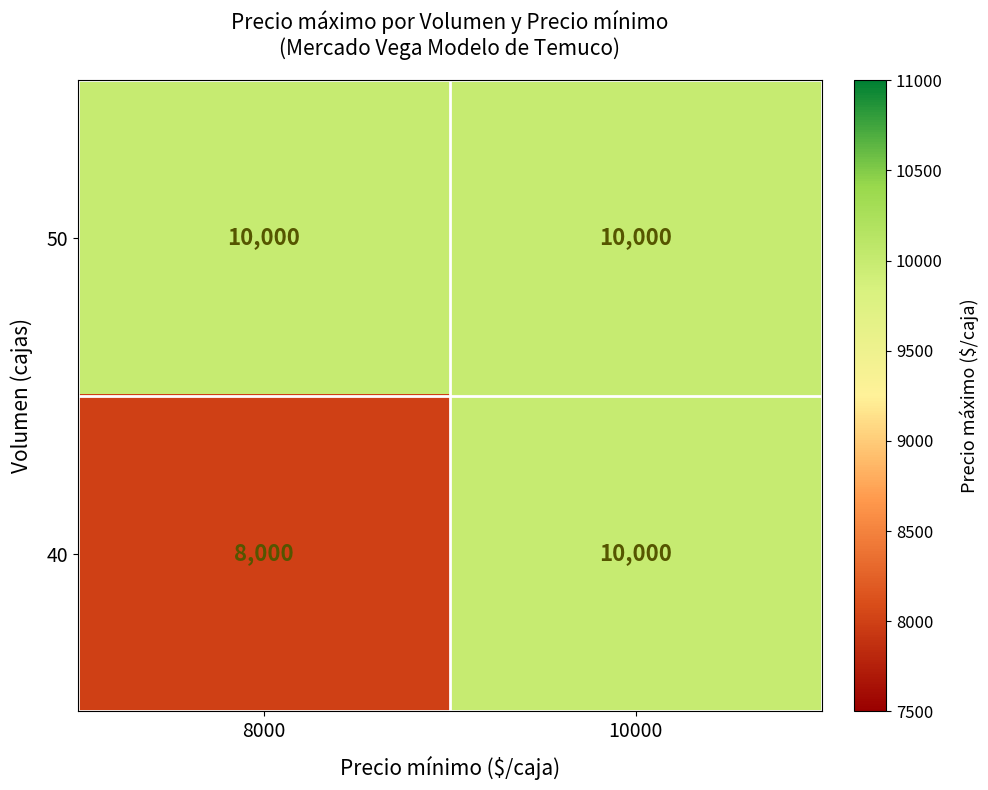

Rank the series by their average value, from highest to lowest.

50, 40